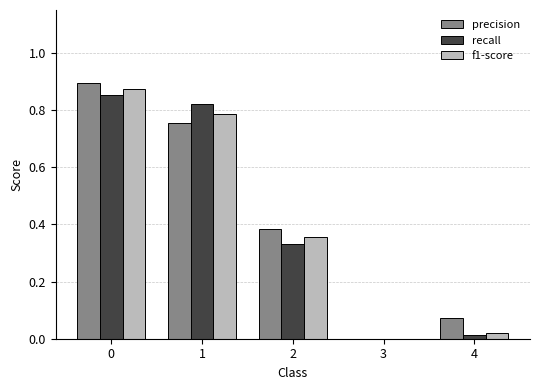

How many categories are shown in the chart?

5